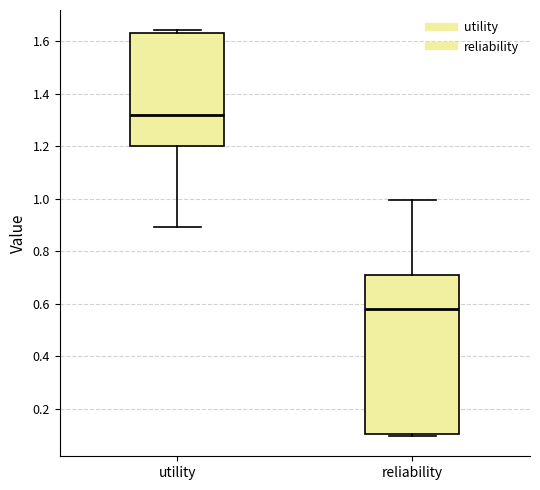

Where is the upper edge of the box for utility on the y-axis? The values are not printed on the chart, so give them approximately, as read against the axis.

1.62